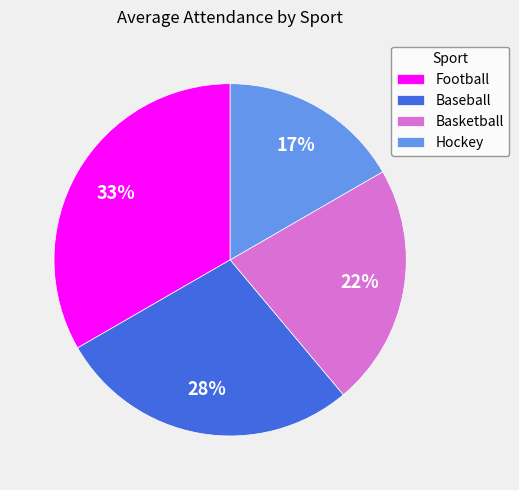

Does Football represent more than half of the total?

No